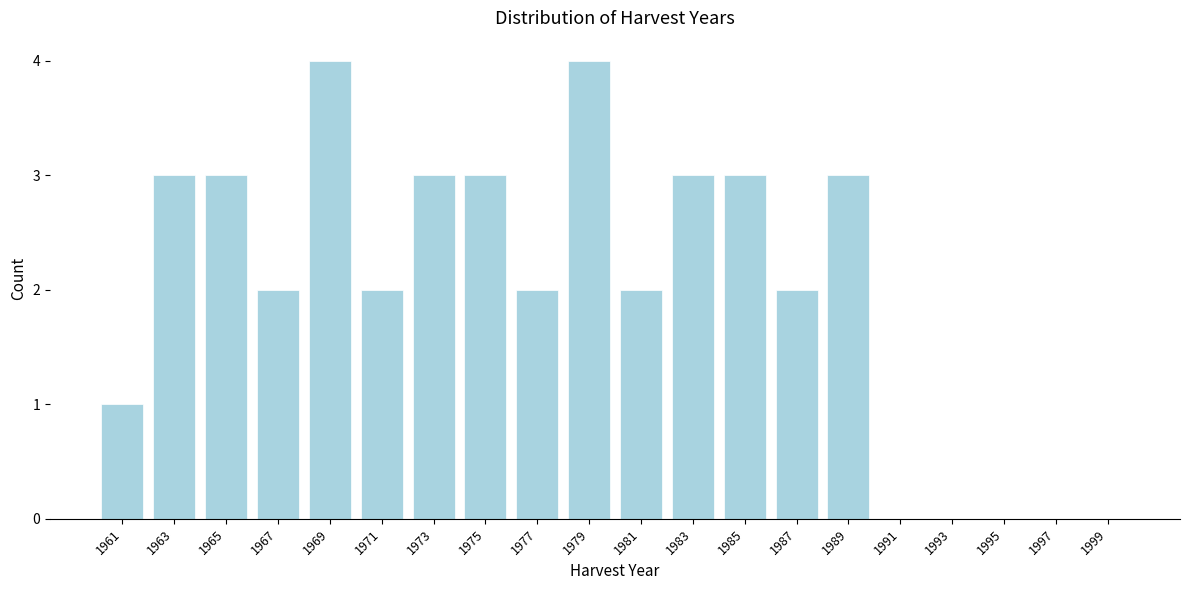

Reading right to left, extract all data points from this chart.

1999=0	1997=0	1995=0	1993=0	1991=0	1989=3	1987=2	1985=3	1983=3	1981=2	1979=4	1977=2	1975=3	1973=3	1971=2	1969=4	1967=2	1965=3	1963=3	1961=1